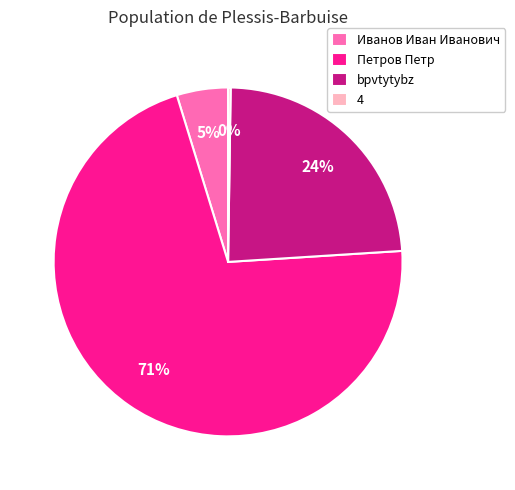

To the nearest percent, what percentage of the pie is Петров Петр?

71%